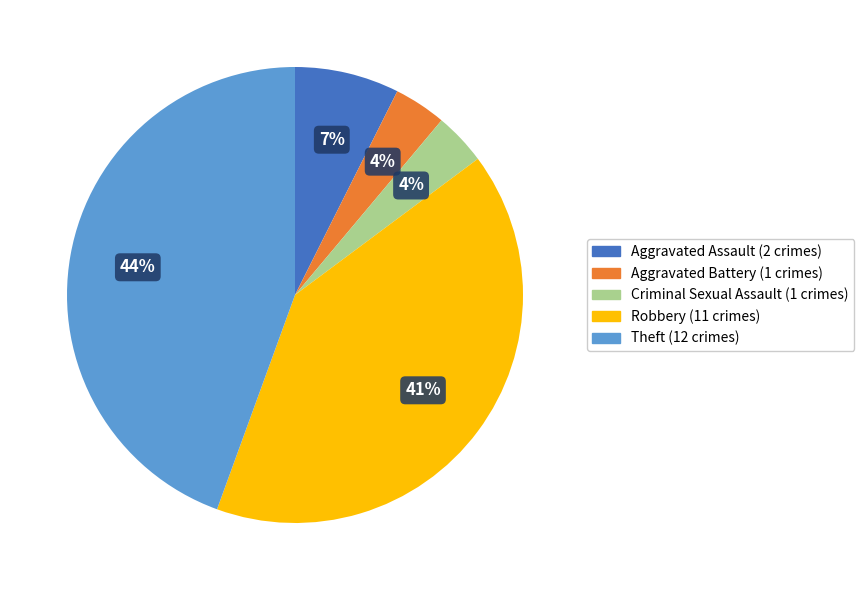

Is it true that Robbery is 32% of the pie?

False